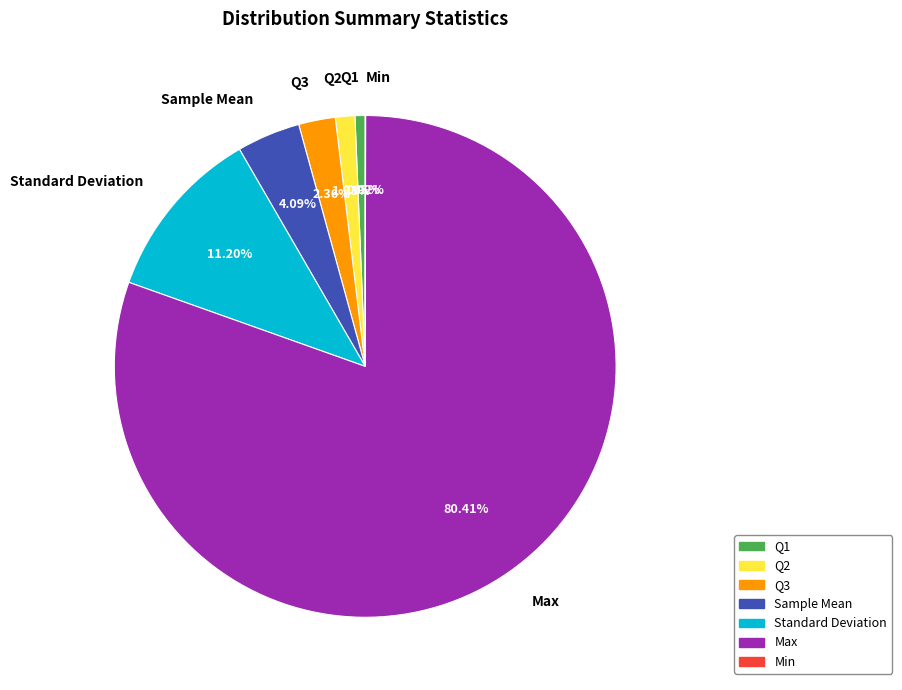

Does Standard Deviation represent more than half of the total?

No